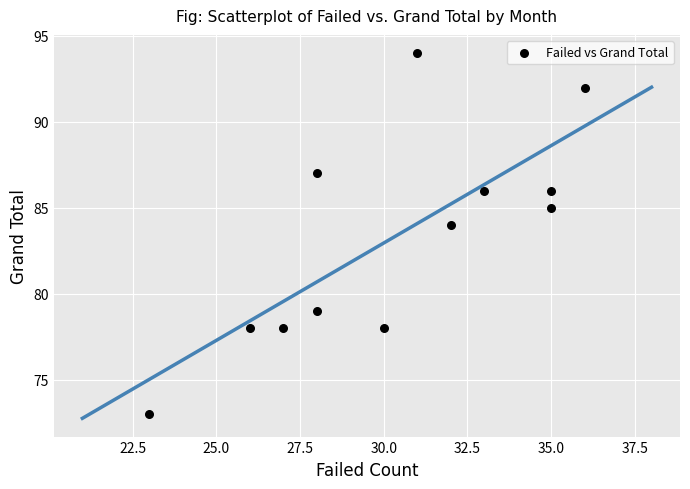

What is the average Y value?

83